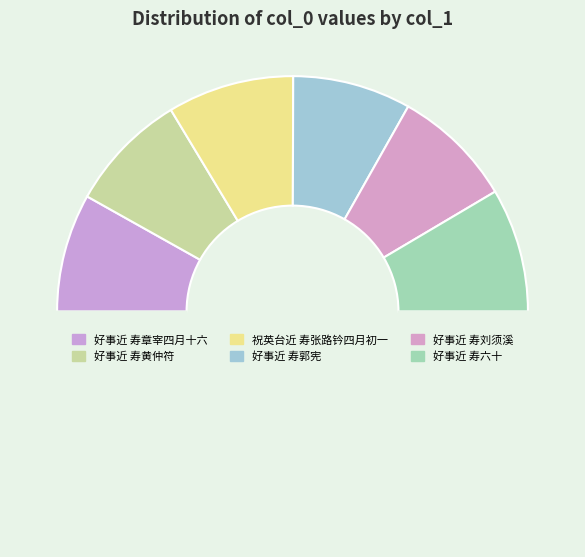

How many slices are in this pie chart?

7